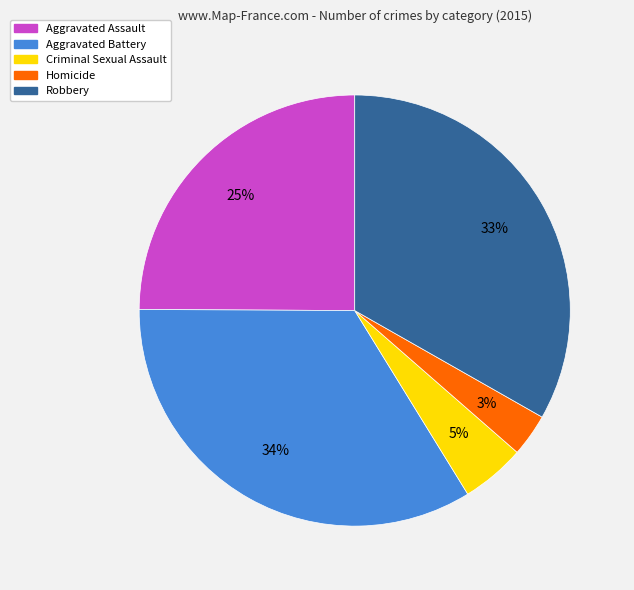

Between Criminal Sexual Assault and Homicide, which is larger?

Criminal Sexual Assault